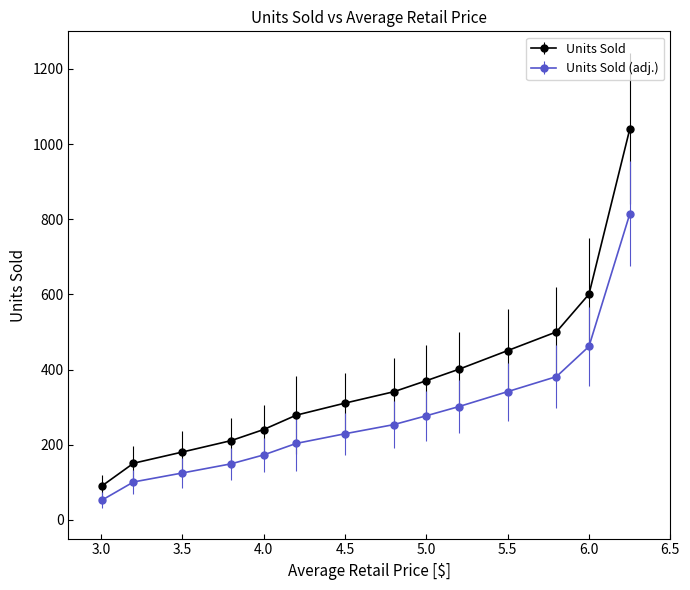

Which series has the widest spread of values?

Units Sold